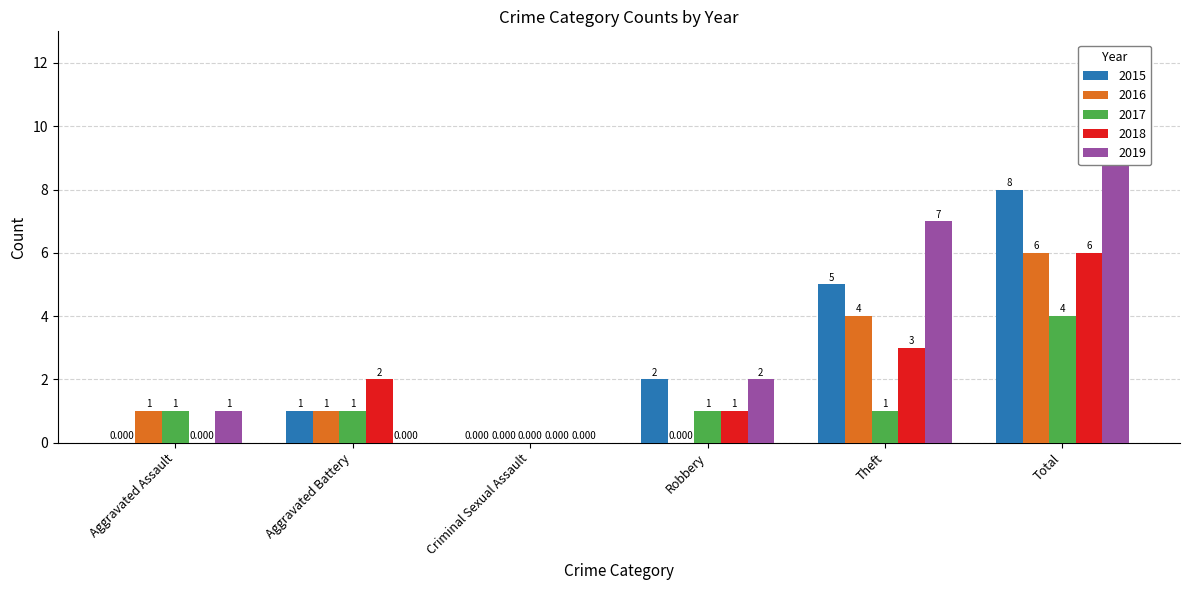

What is the maximum value for 2019?

10